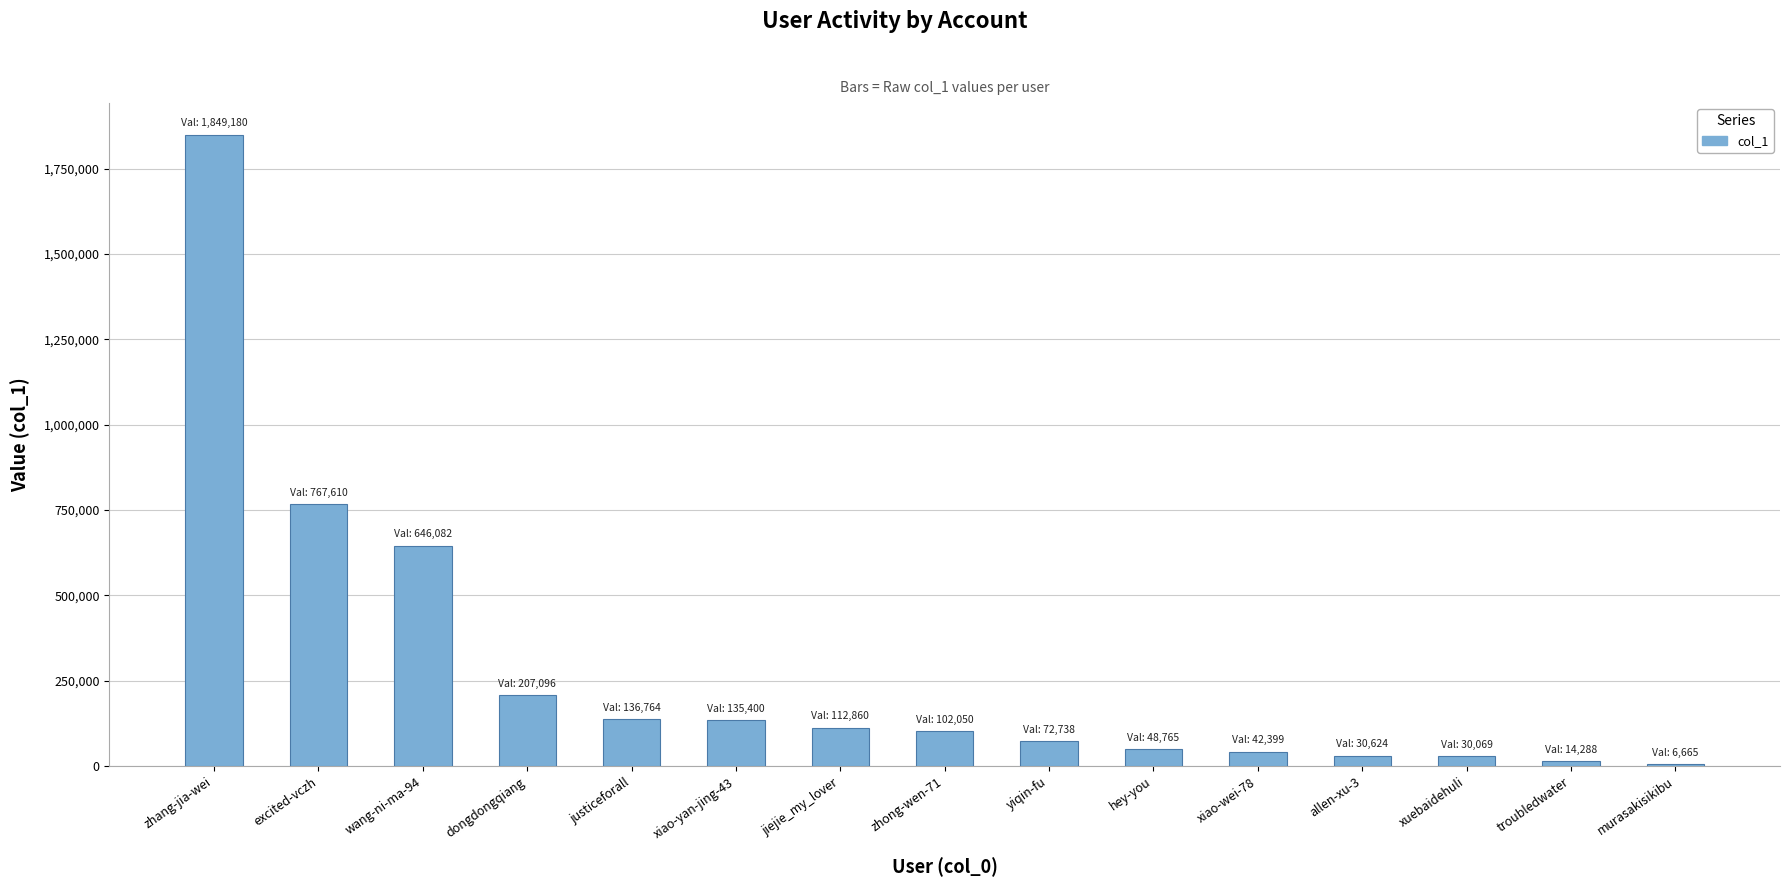

Is it true that the value at xuebaidehuli is 30069?

True